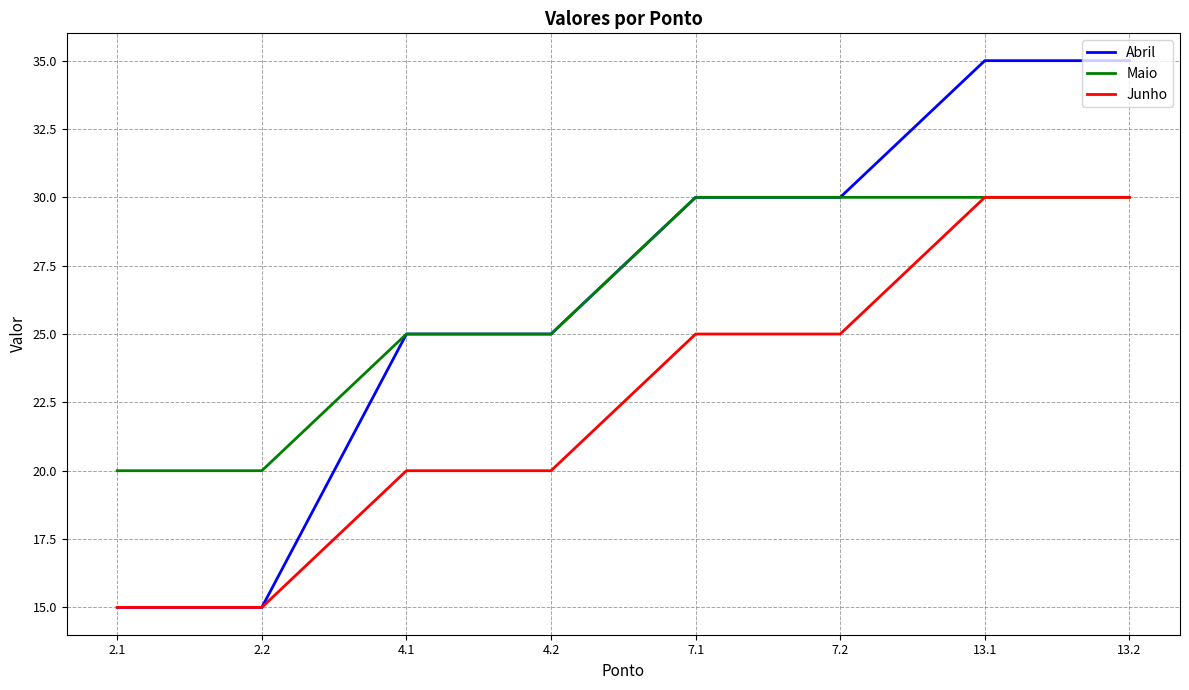

What is the highest value of the Abril series?

35